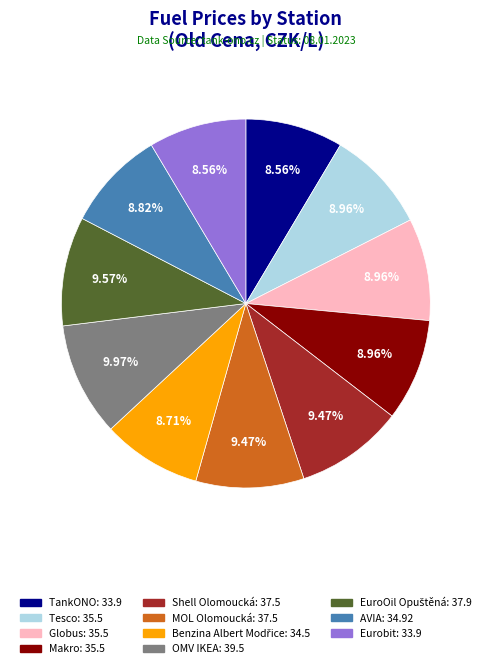

Do Globus and Tesco together represent more than half of the pie?

No